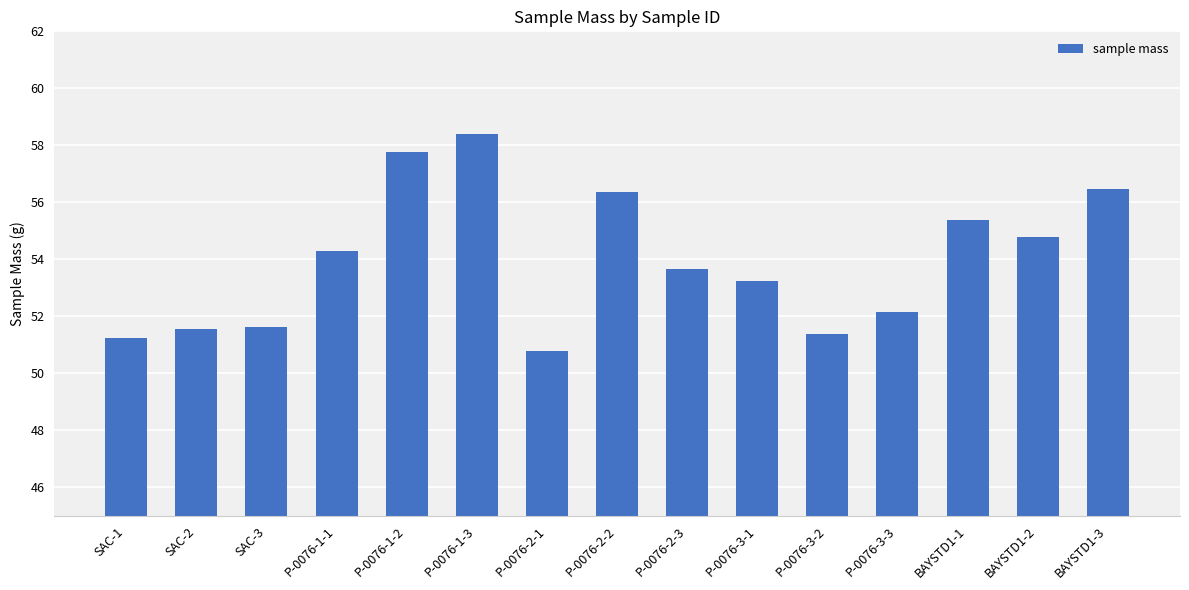

The chart shows a value of 29.2 at SAC-2. True or false?

False